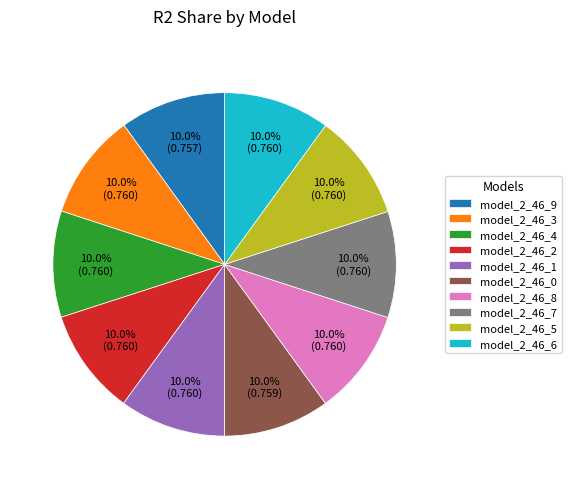

What portion of the pie excludes model_2_46_8?

90.0%